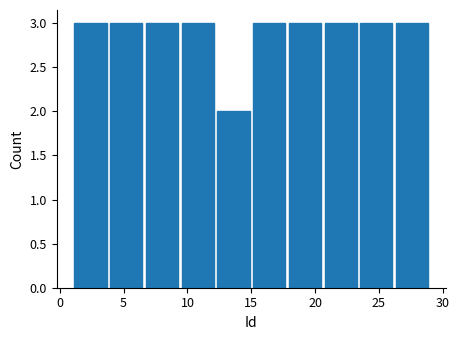

Reading left to right, transcribe this chart: for each bar, give the range it covers on the x-axis and its height. Neither the bar edges nor the heights are printed on the chart, so give them approximately, as read against the axes.

1.0 to 3.8: 3
3.8 to 6.6: 3
6.6 to 9.4: 3
9.4 to 12.2: 3
12.2 to 15.0: 2
15.0 to 17.8: 3
17.8 to 20.6: 3
20.6 to 23.4: 3
23.4 to 26.2: 3
26.2 to 29.0: 3